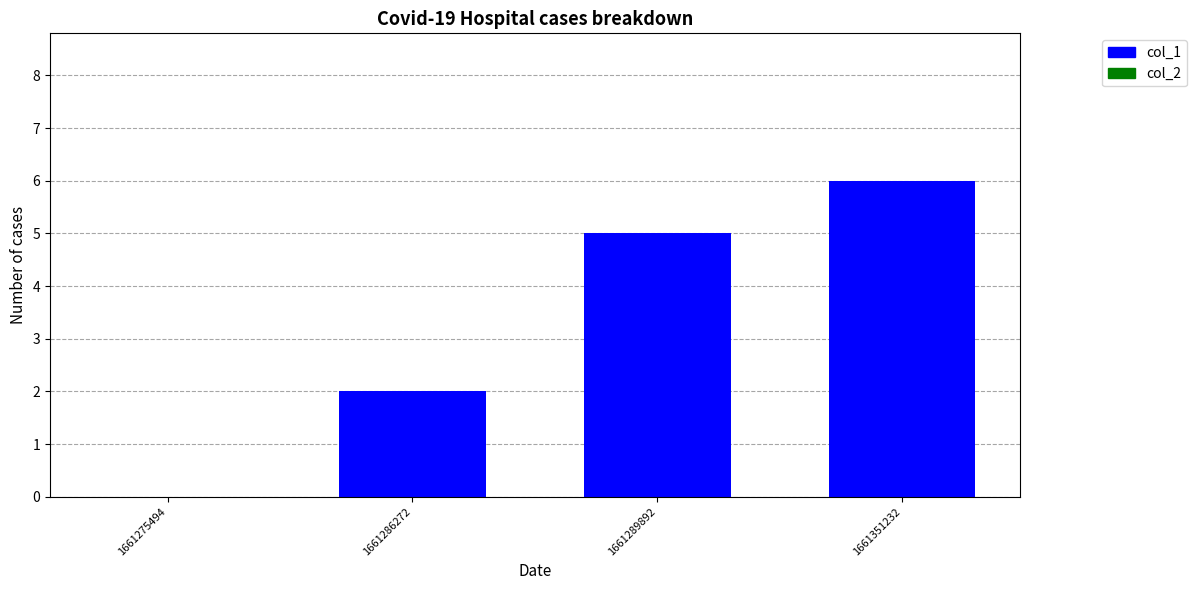

Is it true that the value at 1661275494 is 2?

False